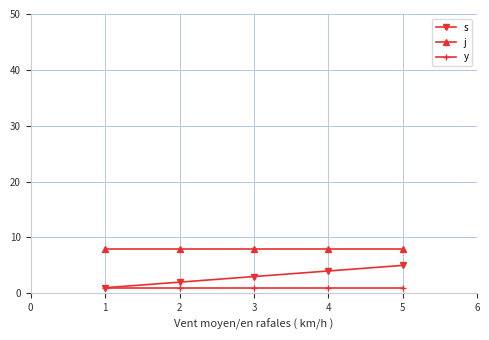

What is the sum of the s values at 2 and 4?

6